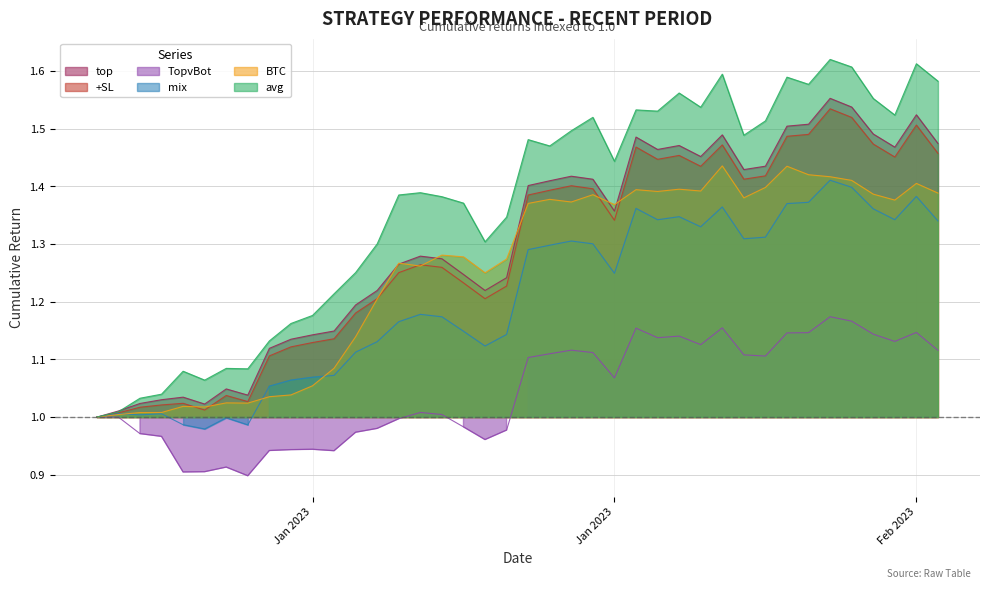

What is the difference between the maximum and minimum values in the TopvBot series?

0.3